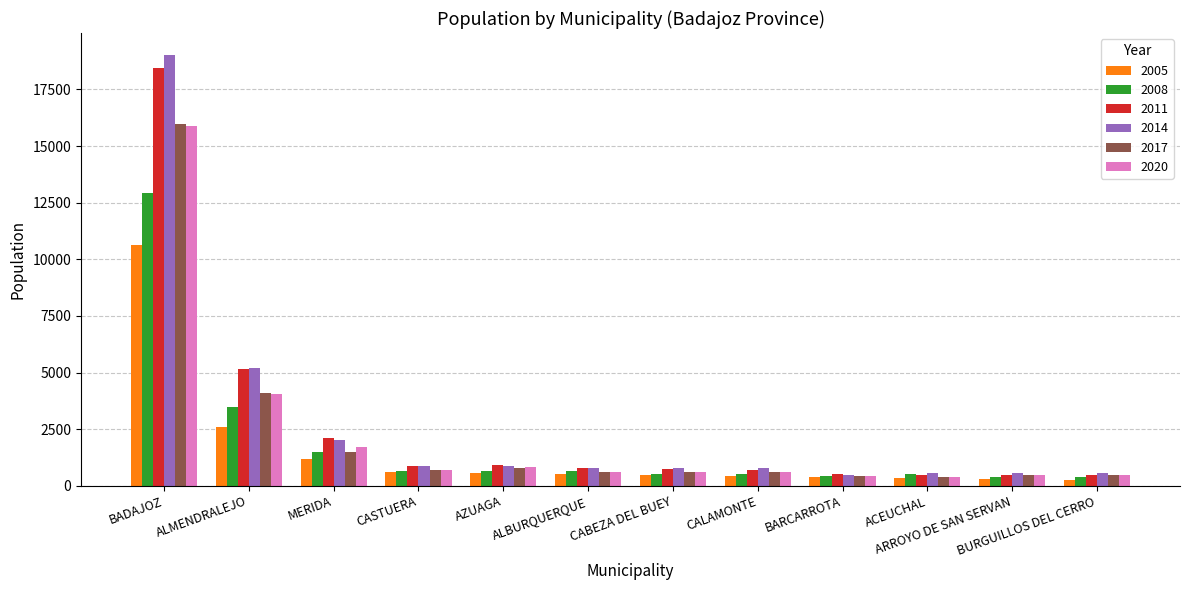

What is the difference between the second highest and second lowest values in the 2014 series?

4620